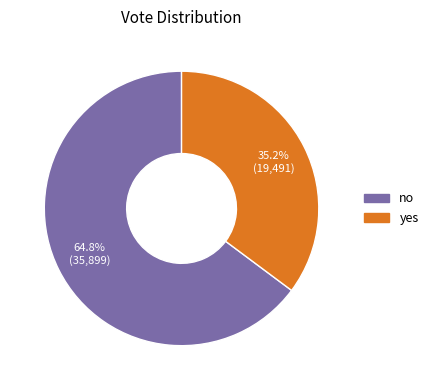

Which has a higher value, yes or no?

no